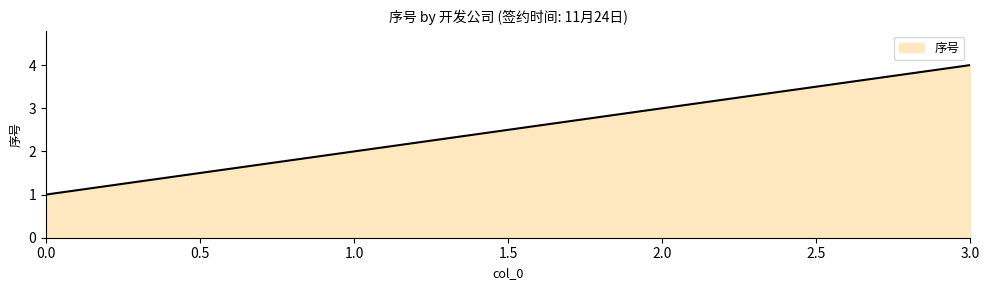

Rank the categories by value from highest to lowest.

3.0, 2.0, 1.0, 0.0